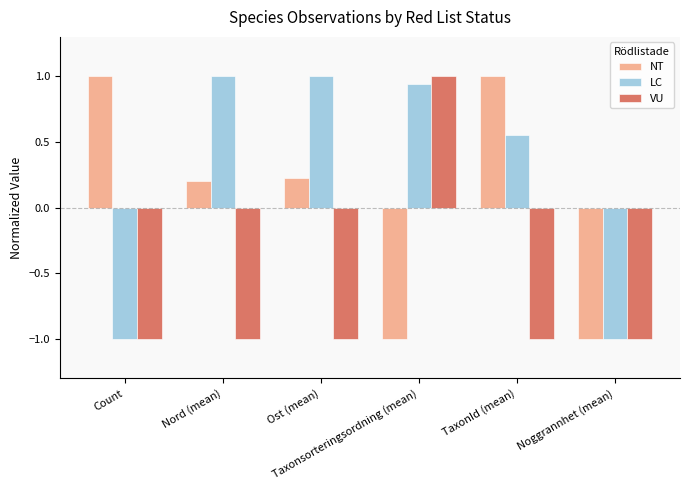

At how many categories does at least one series exceed 0?

5